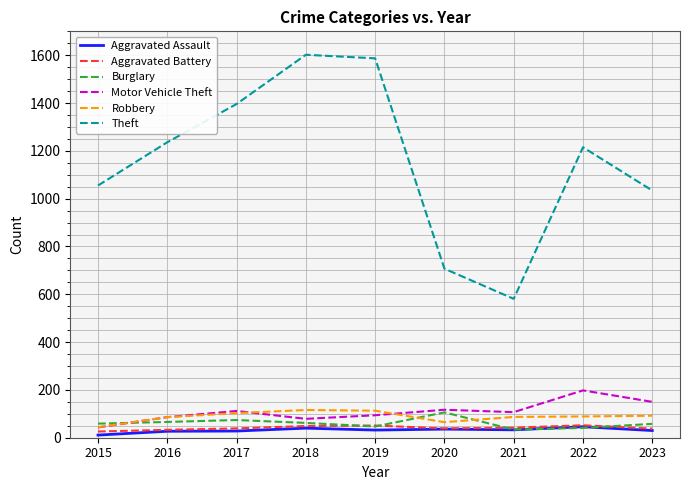

What is the difference between the highest and lowest values at 2022?

1174